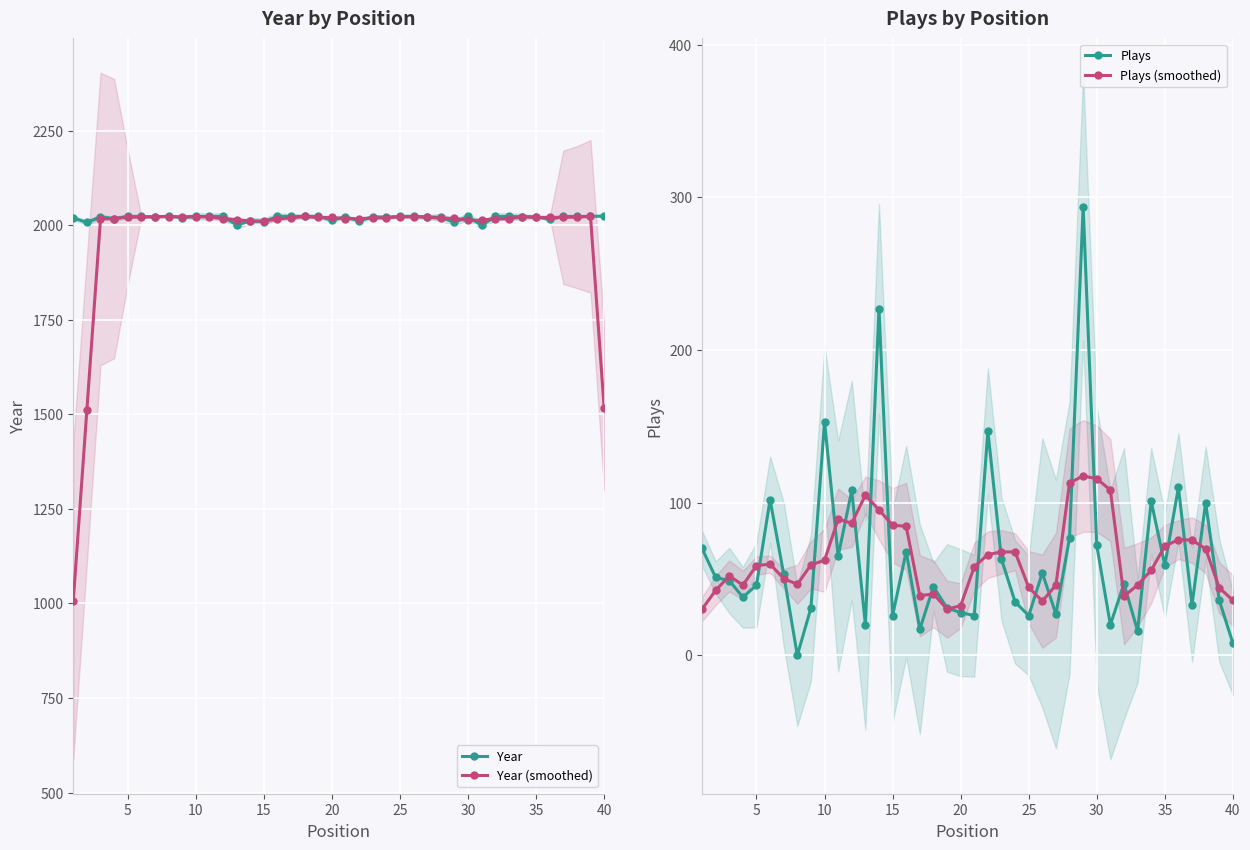

The Plays series shows 153.0 at 10. True or false?

True